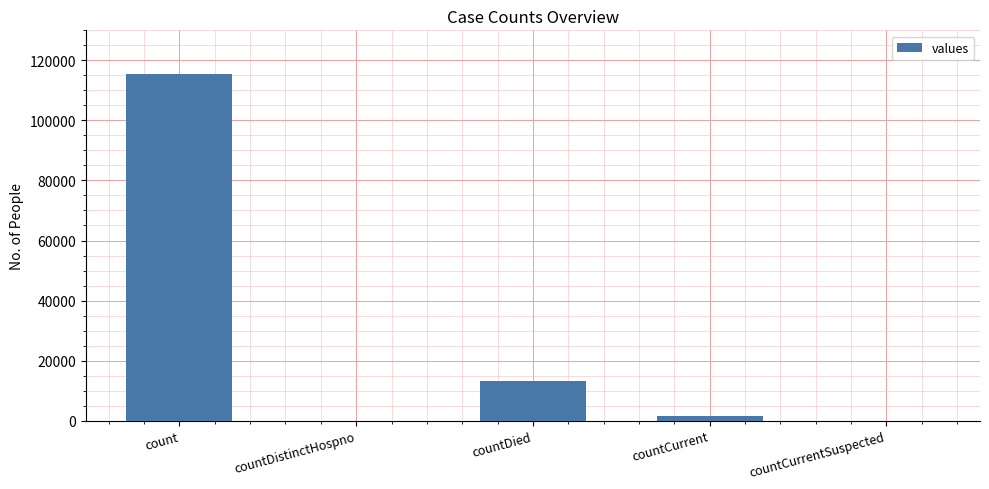

Reading left to right, extract all data points from this chart.

count=115379	countDistinctHospno=0	countDied=13343	countCurrent=1383	countCurrentSuspected=0